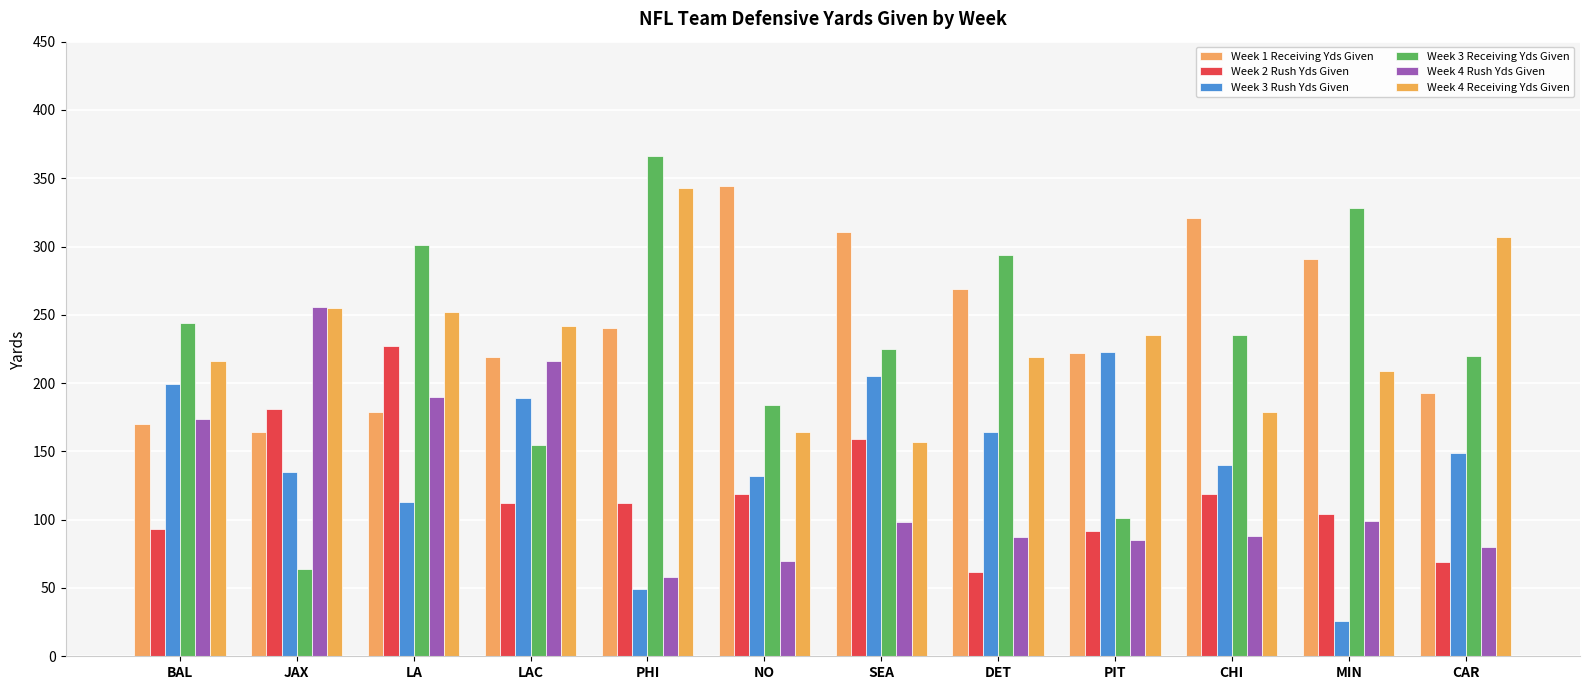

Where does the Week 3 Receiving Yds Given series first go above 235?

BAL